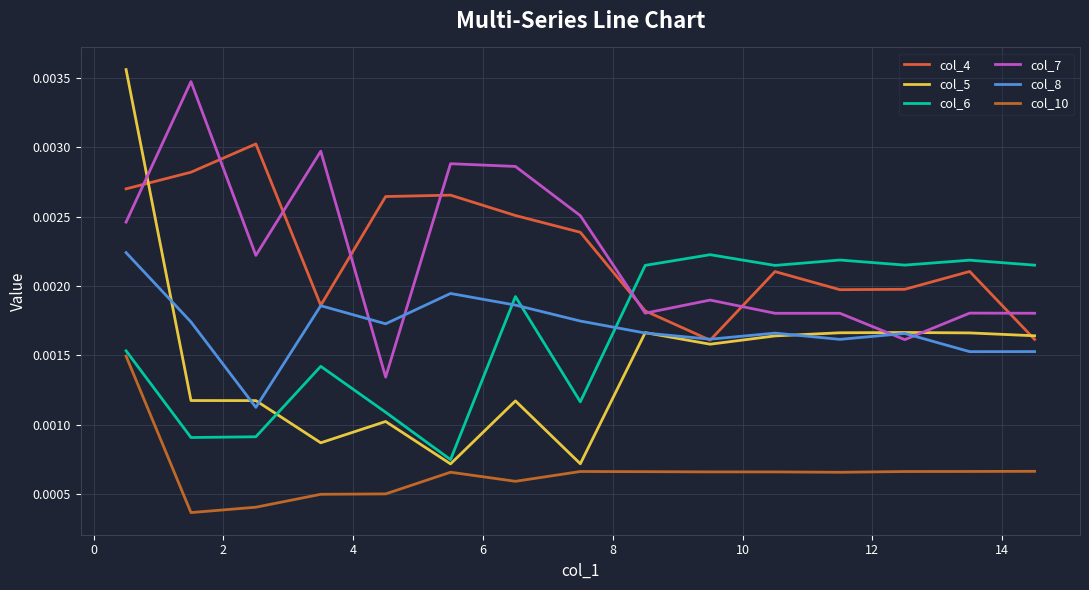

How many lines are shown in the chart?

6